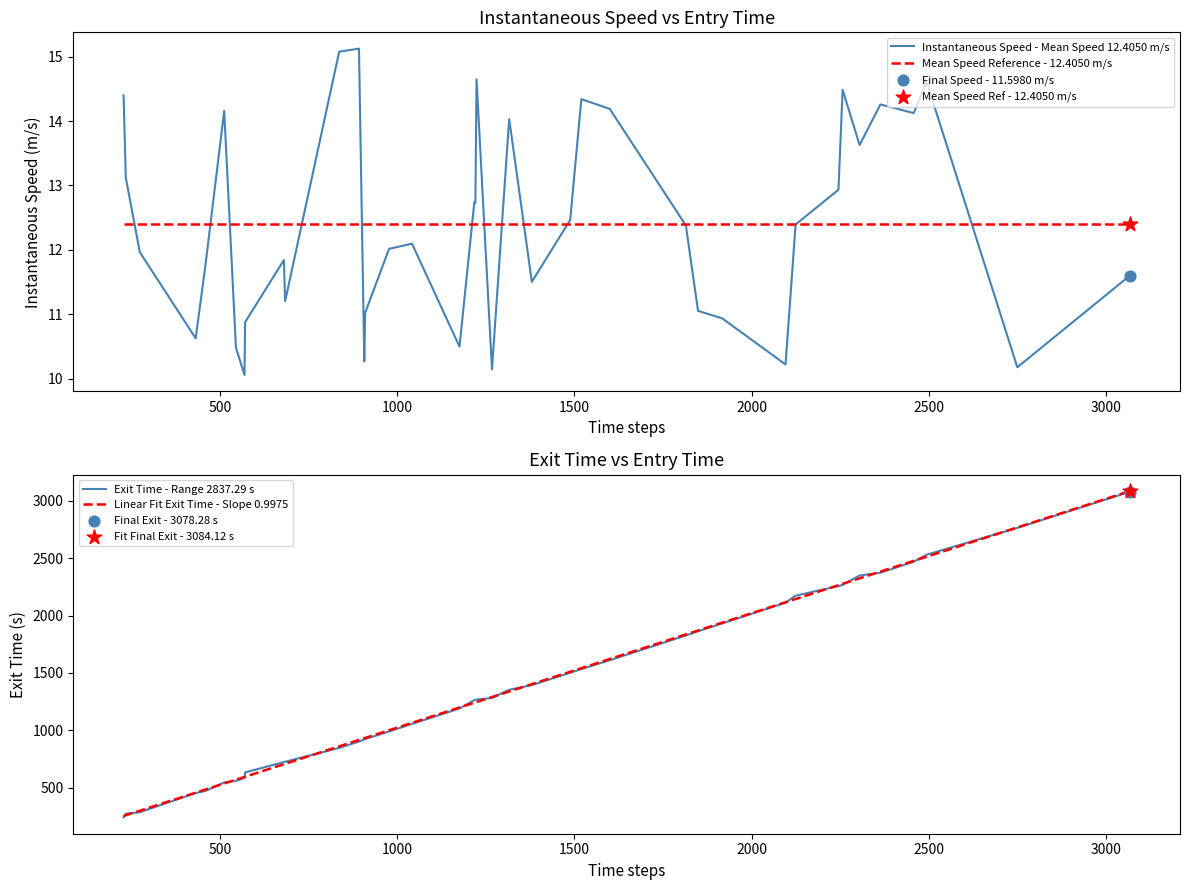

Which series has the largest total across all categories?

Exit Time - Range 2837.29 s